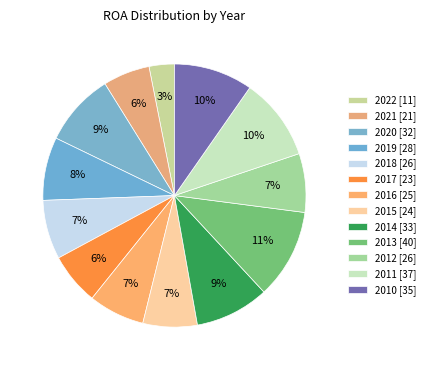

How many slices are in this pie chart?

13